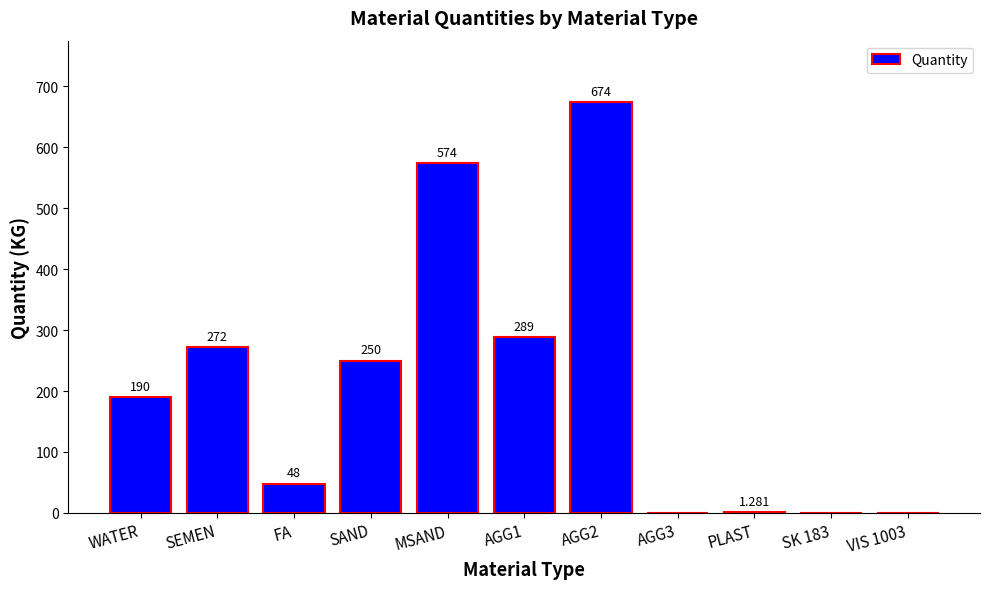

Between SEMEN and SAND, which is larger?

SEMEN